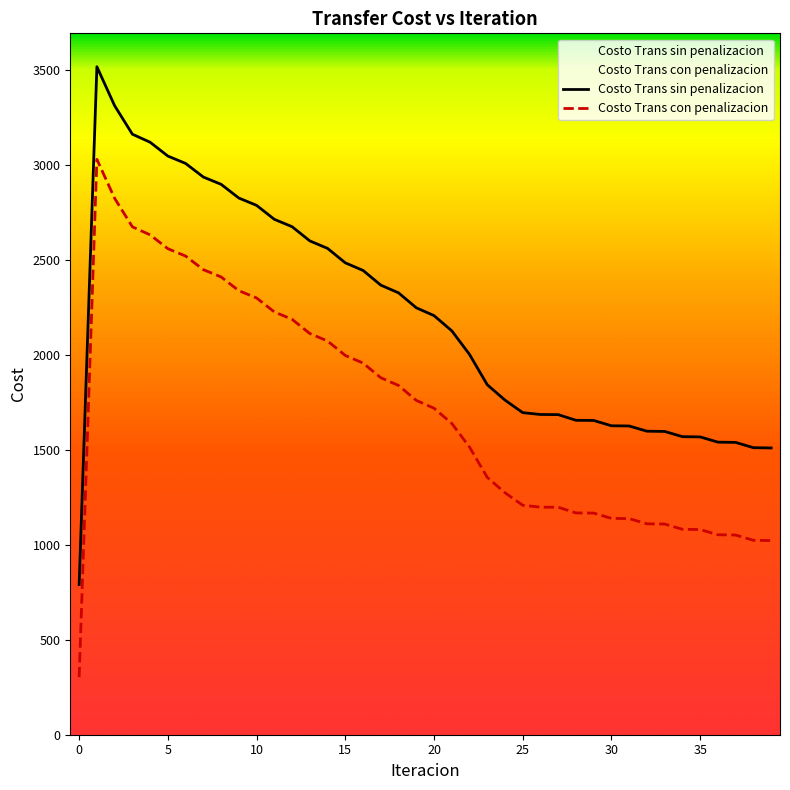

How many lines are shown in the chart?

2